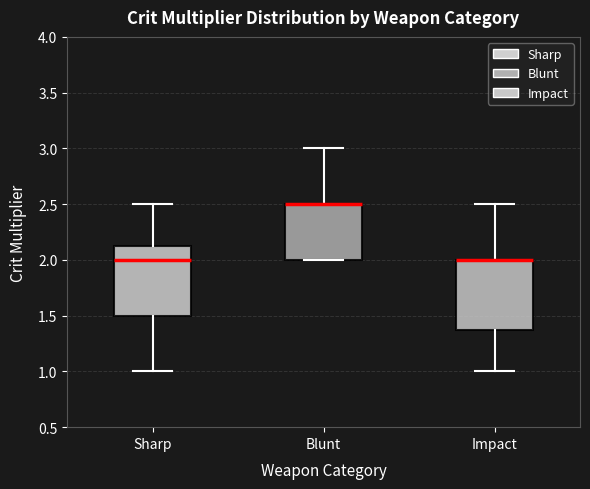

Where does the upper whisker of the box for Blunt end on the y-axis? The values are not printed on the chart, so give them approximately, as read against the axis.

3.00